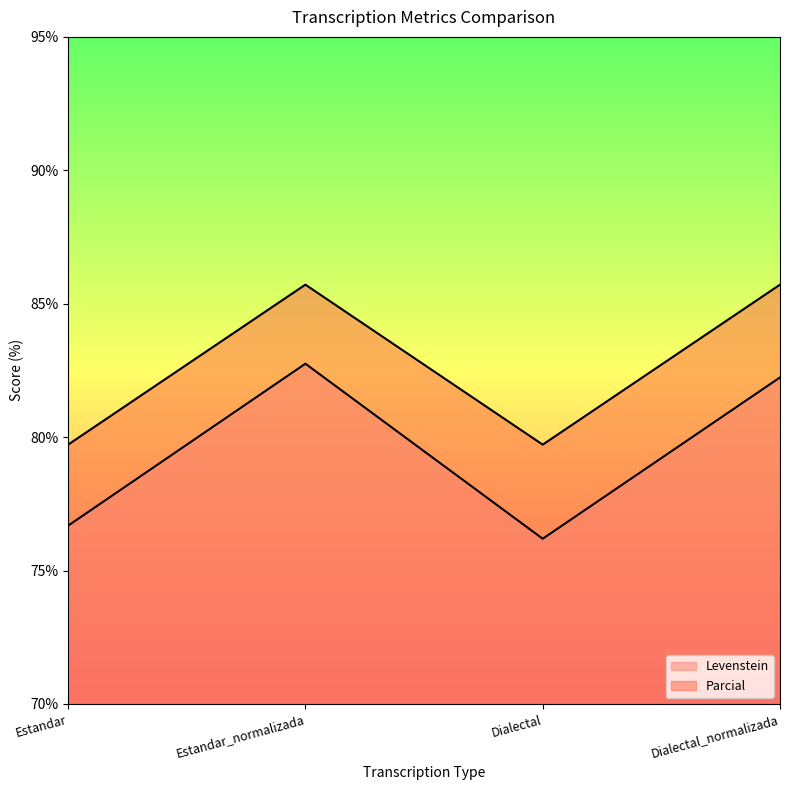

What is the label of the 3rd point from the left?

Dialectal